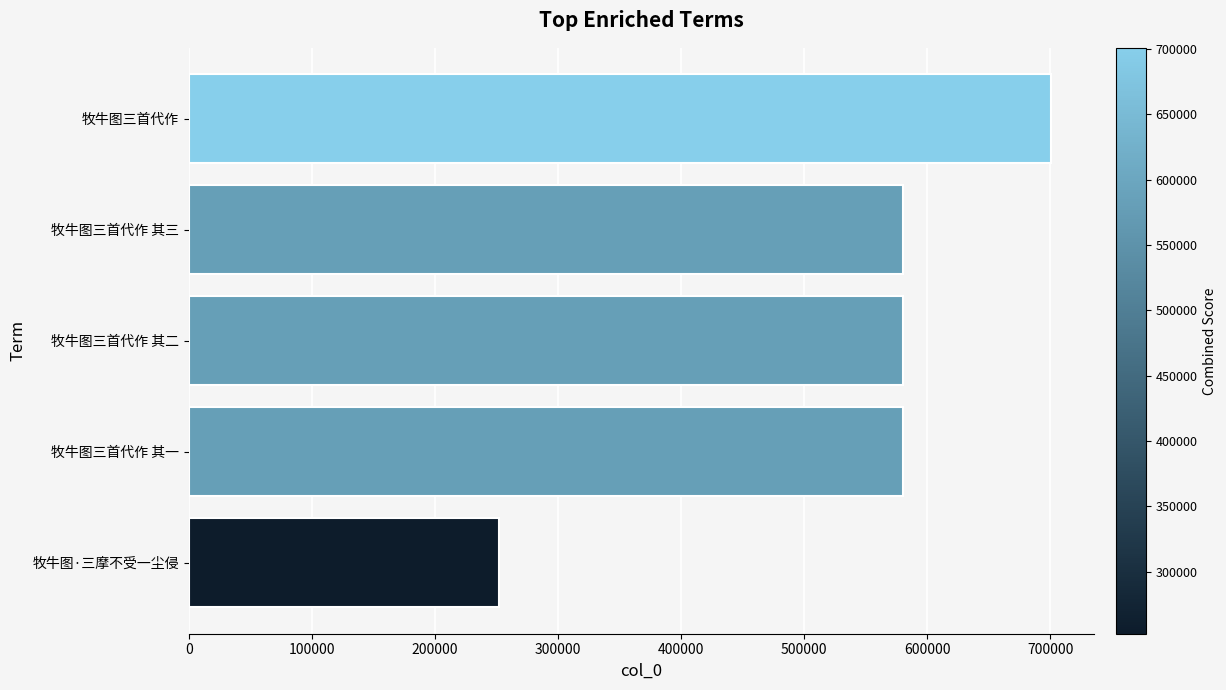

Where is the data nearest to the value 476744?

牧牛图三首代作 其一